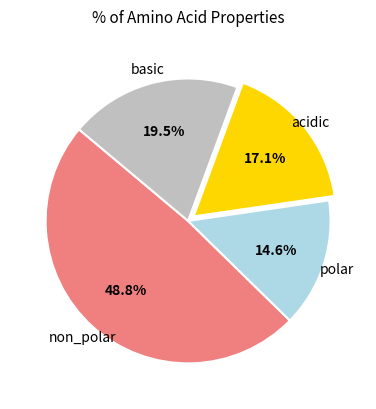

Is there a majority slice in this chart?

No